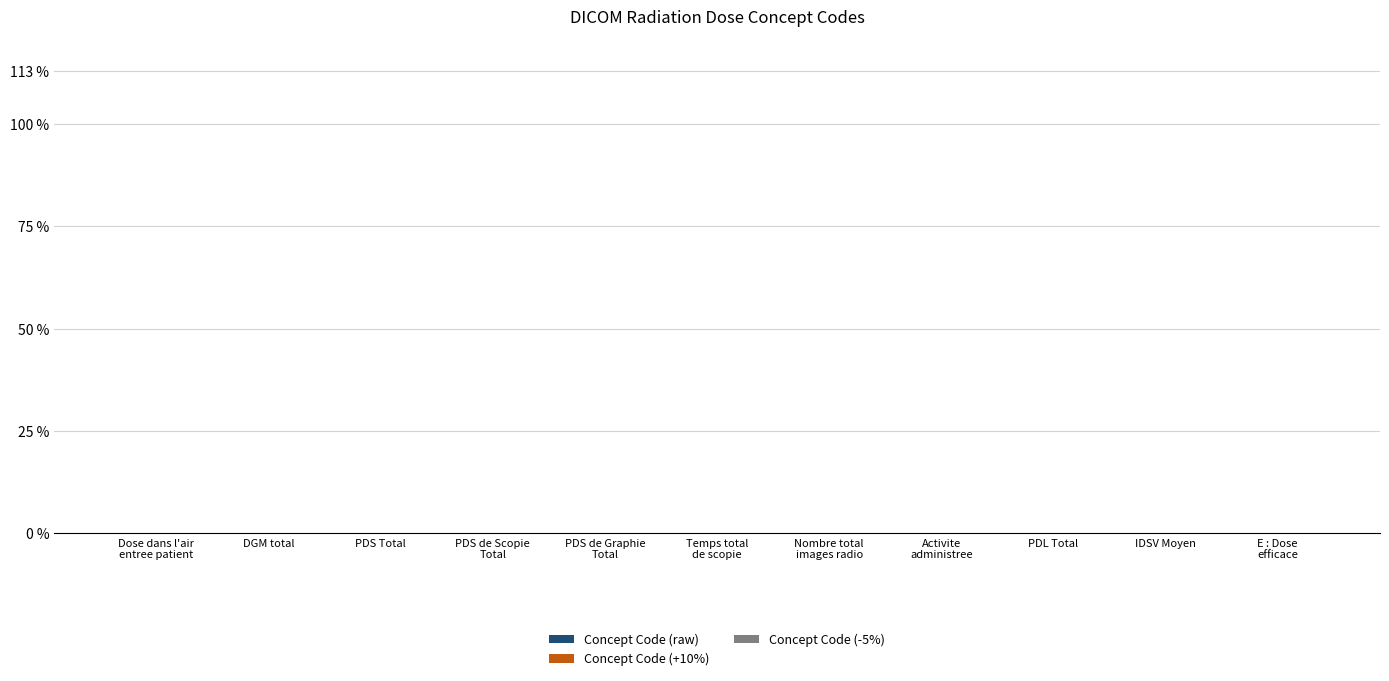

At PDS de Graphie
Total, list the series in order from largest to smallest.

Concept Code (+10%), Concept Code (raw), Concept Code (-5%)